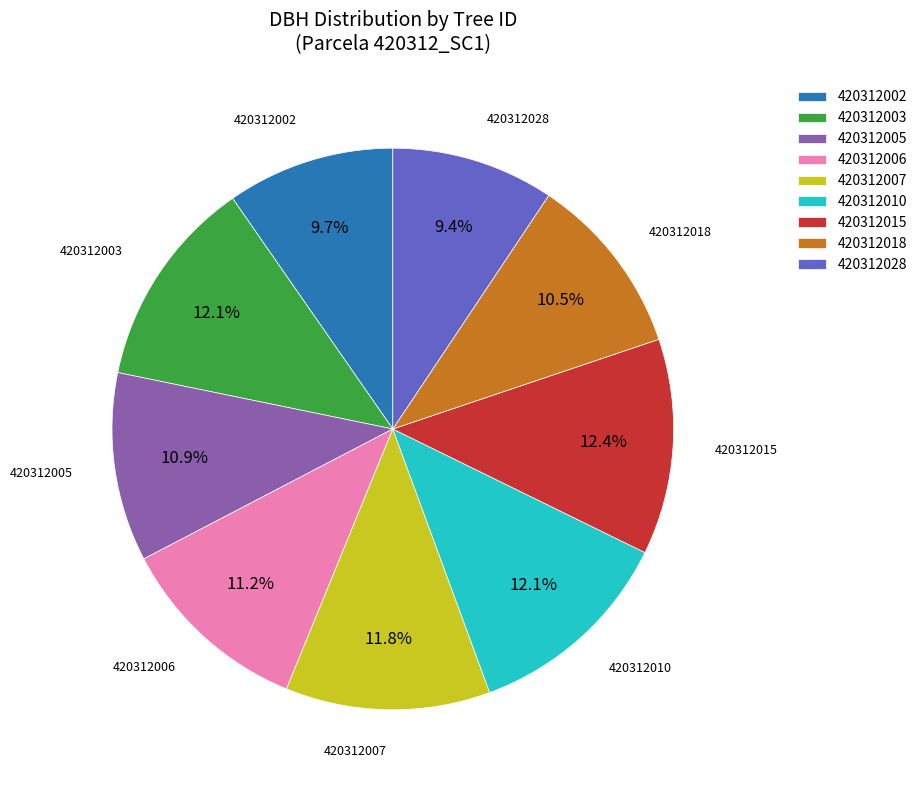

Do 420312018 and 420312002 together represent more than half of the pie?

No